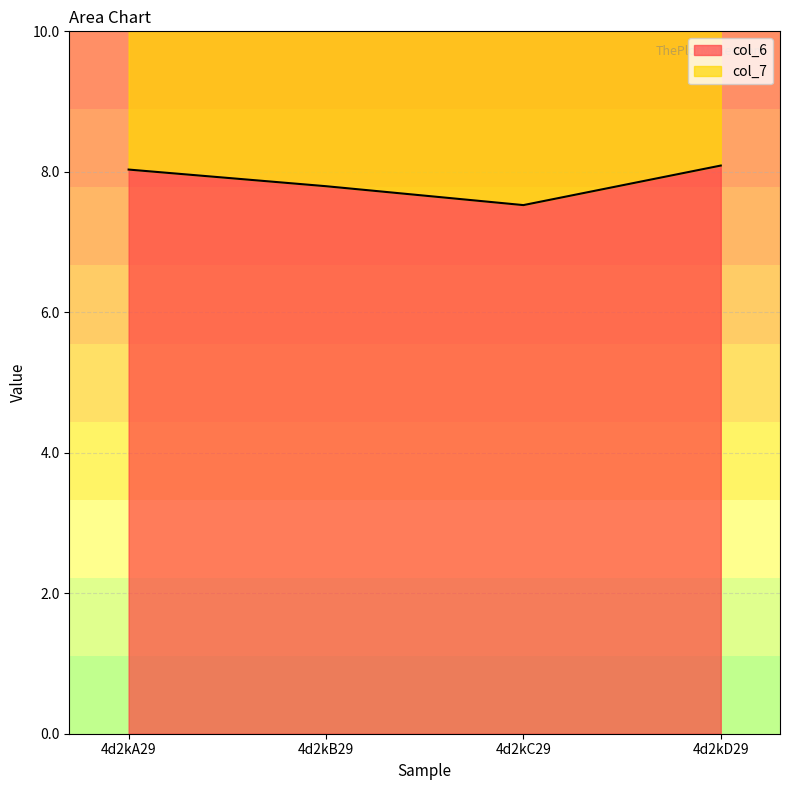

What is the label of the 1st point from the right?

4d2kD29